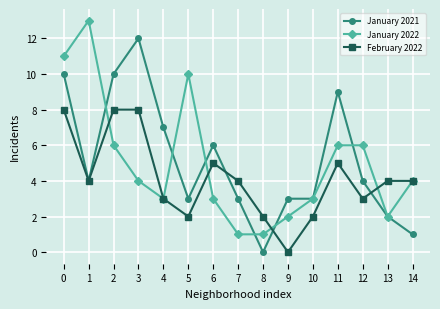

Where is the first local minimum for January 2022?

4